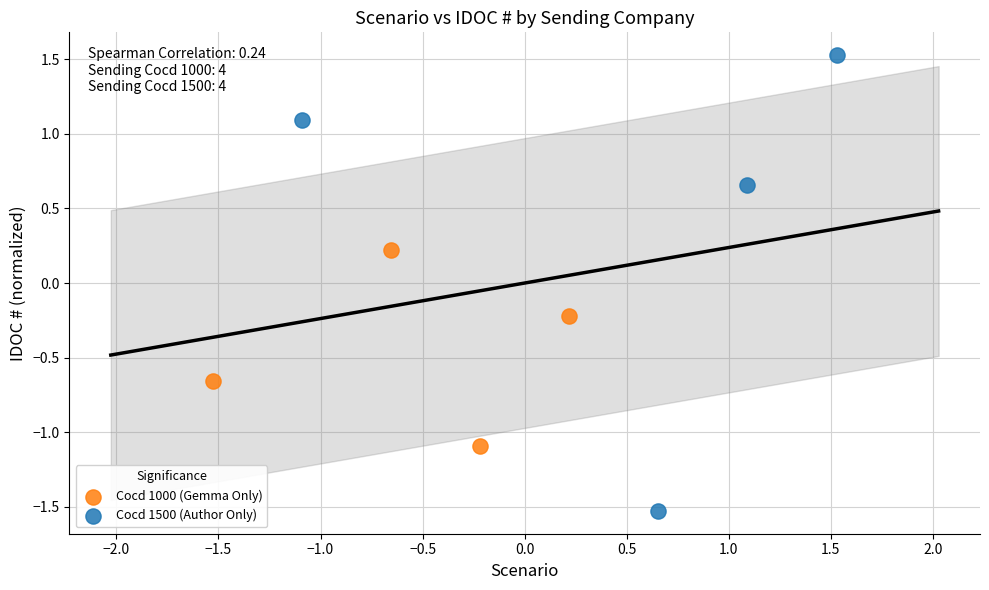

Which series has the widest spread of Y values?

Cocd 1500 (Author Only)